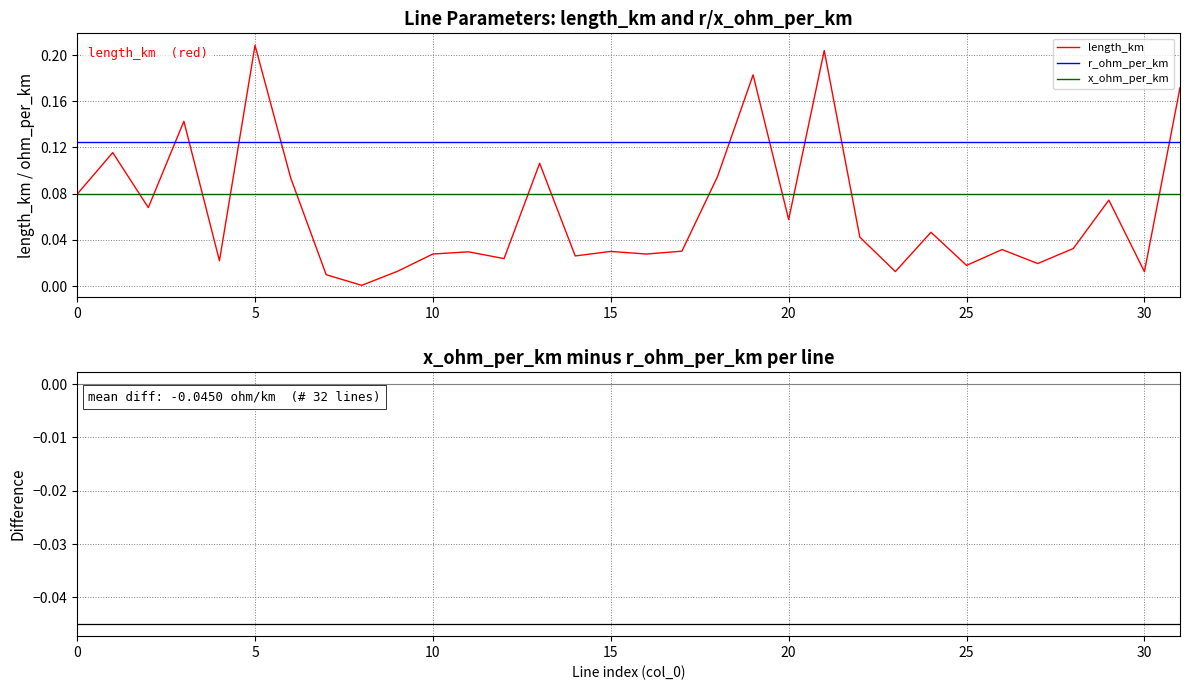

What is the label of the 14th point from the right?

18